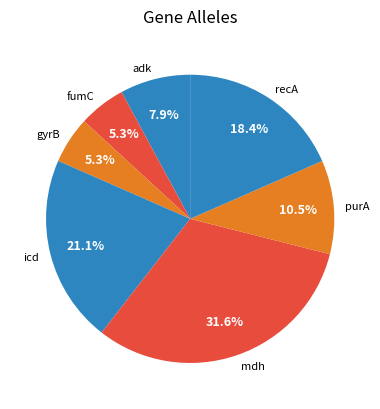

Between gyrB and icd, which is larger?

icd